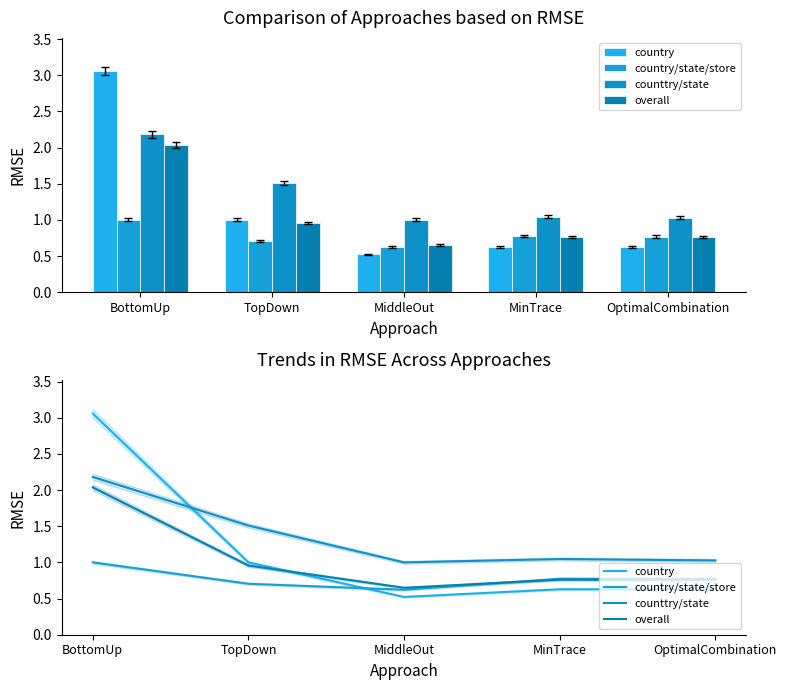

Rank the series by their maximum value, from highest to lowest.

country, counttry/state, overall, country/state/store